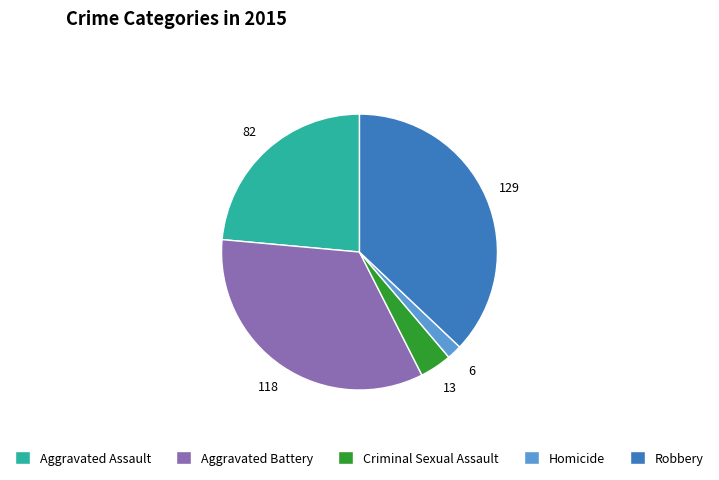

The Aggravated Battery slice represents 34% of the pie. True or false?

True